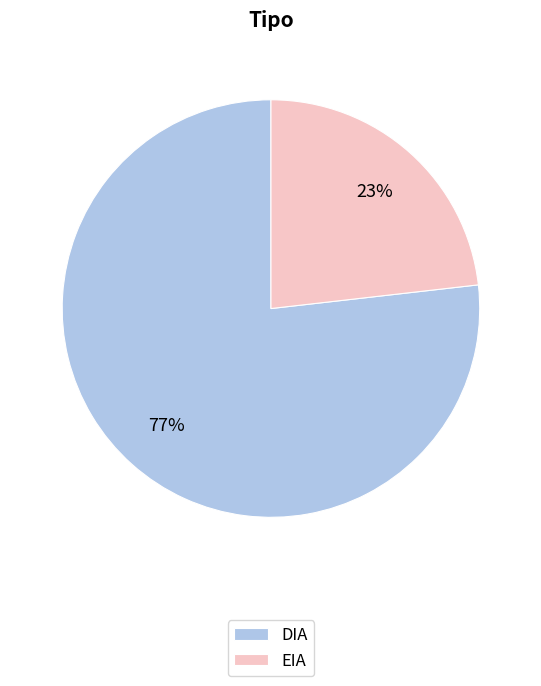

Is there a majority slice in this chart?

Yes